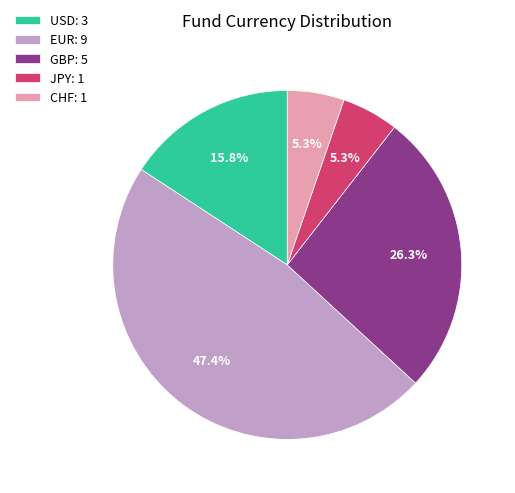

Is it true that JPY is 5% of the pie?

True